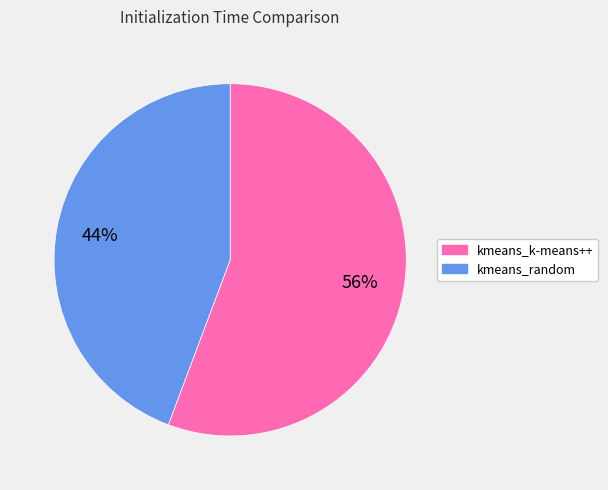

To the nearest percent, what is the average slice percentage?

50%